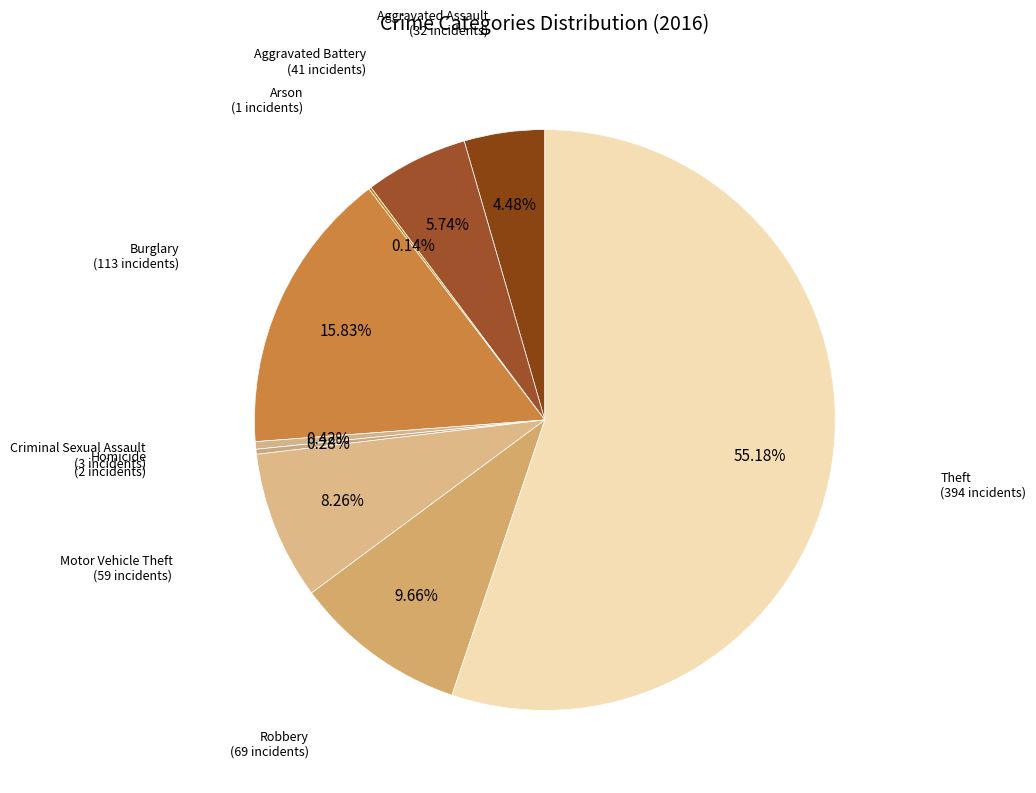

To the nearest percent, what is the difference between the Burglary and Aggravated Battery slice percentages?

10%